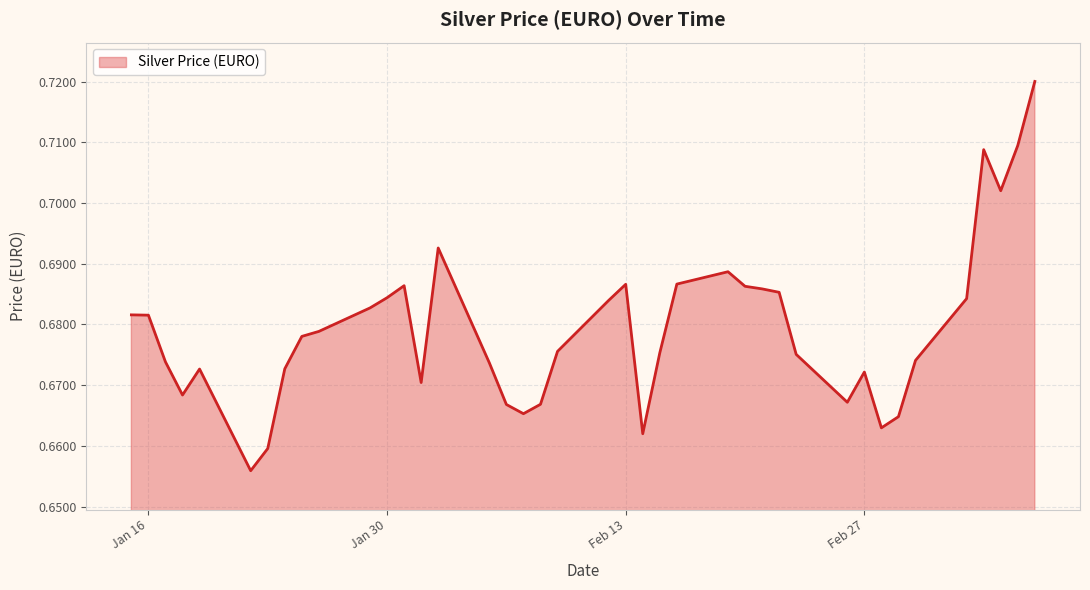

What is the label of the 3rd point from the right?

2024-03-06